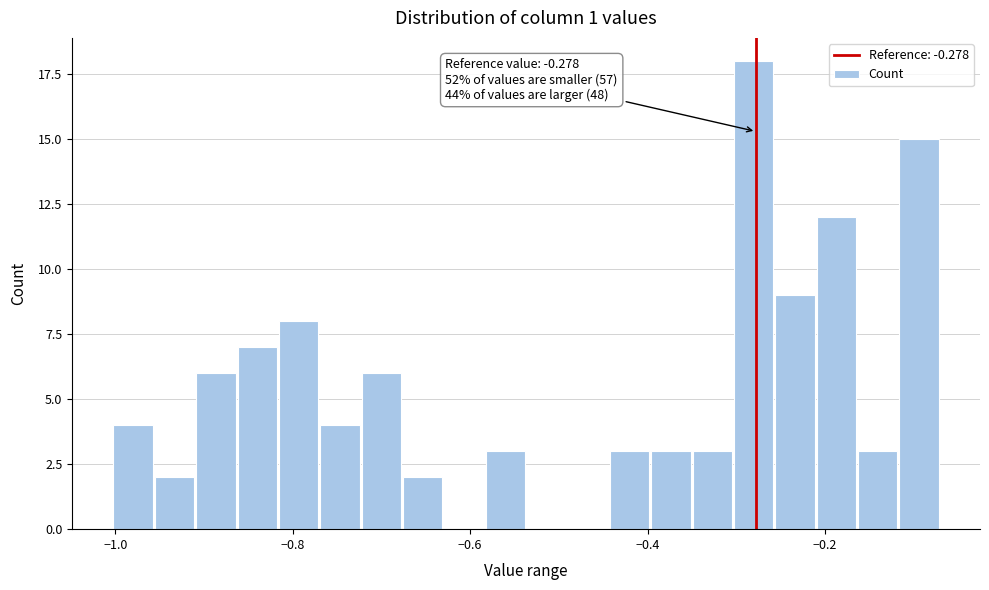

Around what value on the x-axis is the tallest bar? Give the approximate position of its centre, as read against the axis.

-0.28